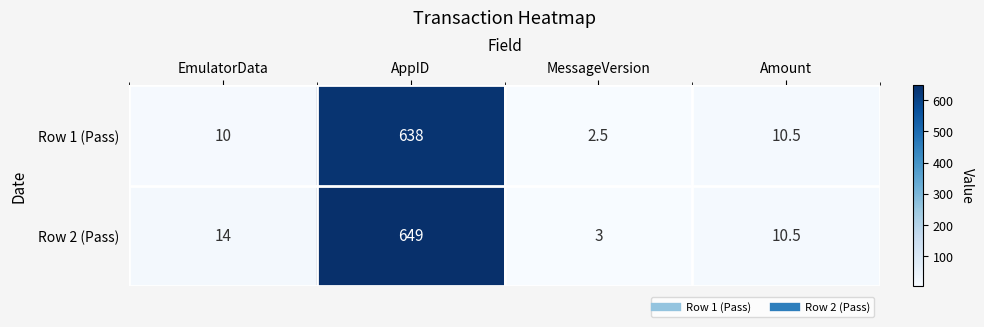

Reading left to right, extract all data points from this chart.

Row 1 (Pass): 10.0	638.0	2.5	10.5
Row 2 (Pass): 14.0	649.0	3.0	10.5